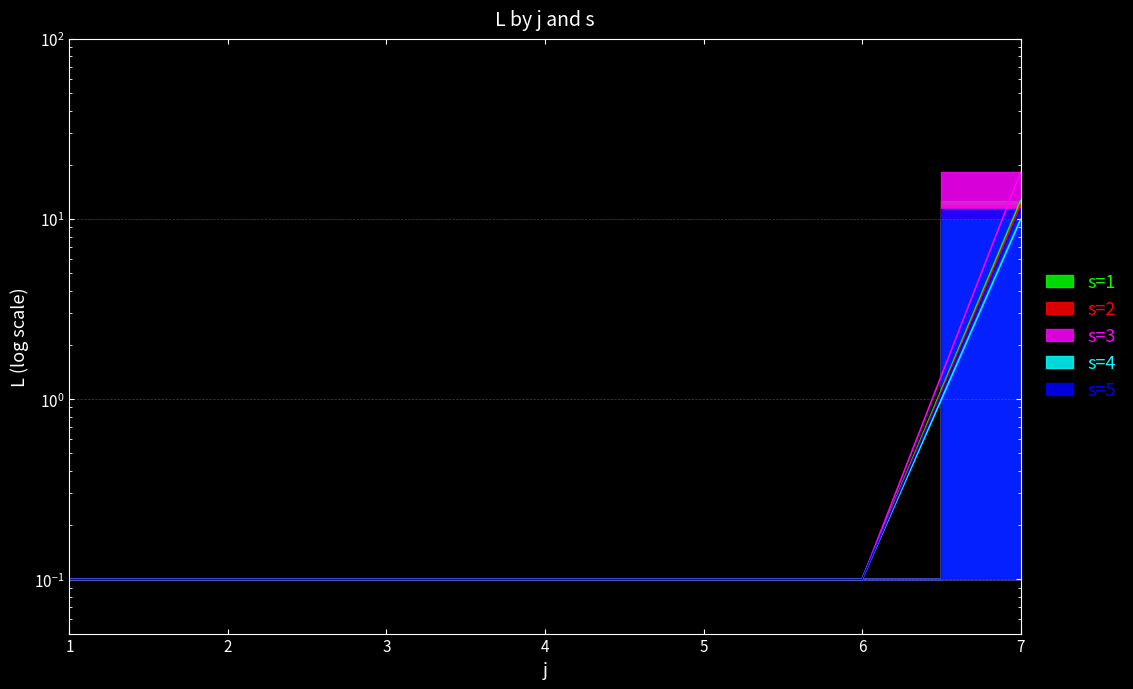

True or false: s=2 has more than 0 points higher than both neighbors.

False